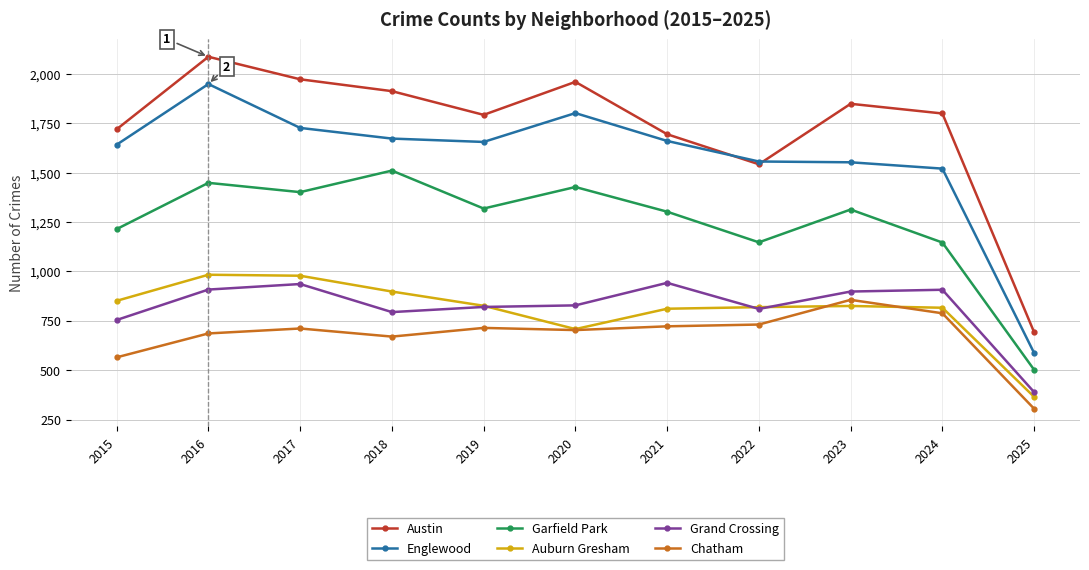

How many lines are shown in the chart?

6